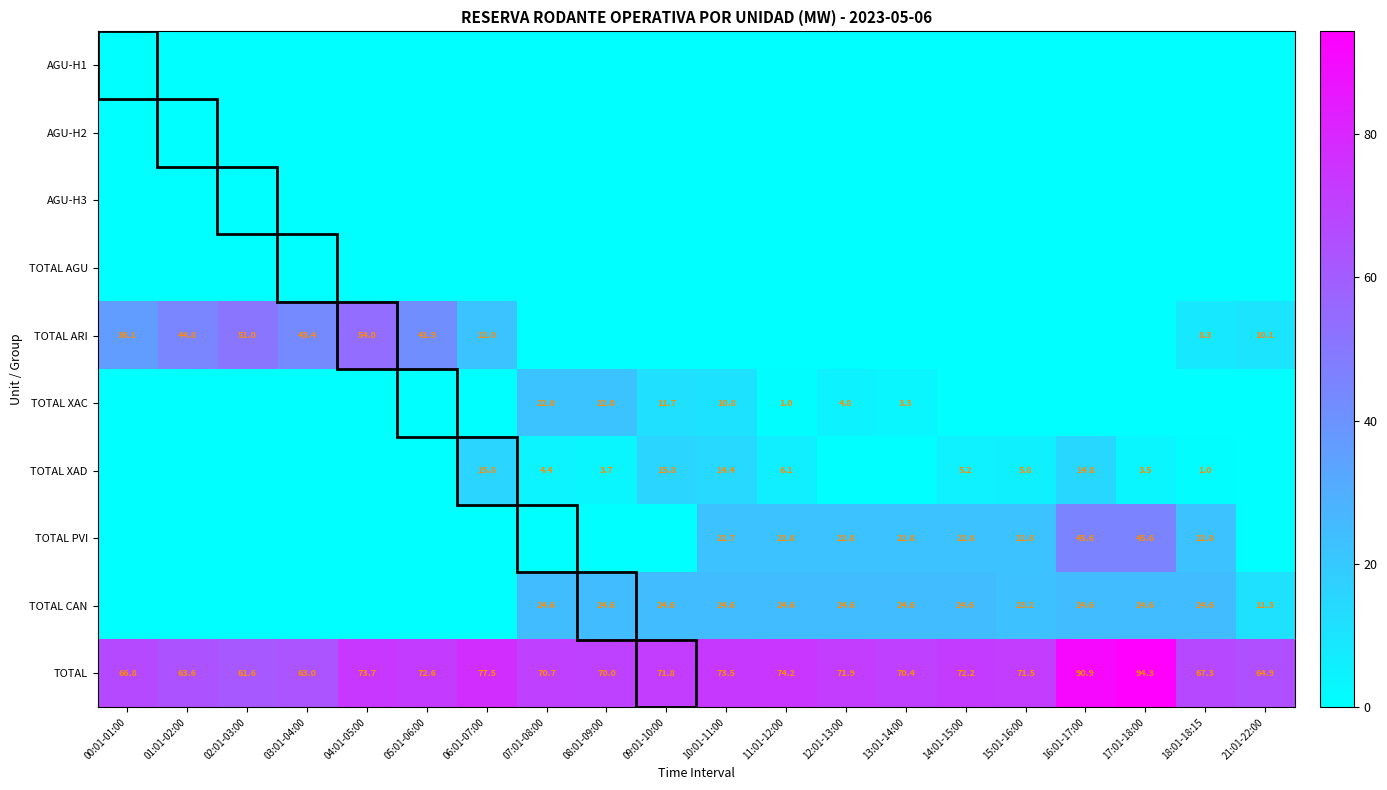

Is it true that TOTAL equals 102.9 at 14:01-15:00?

False